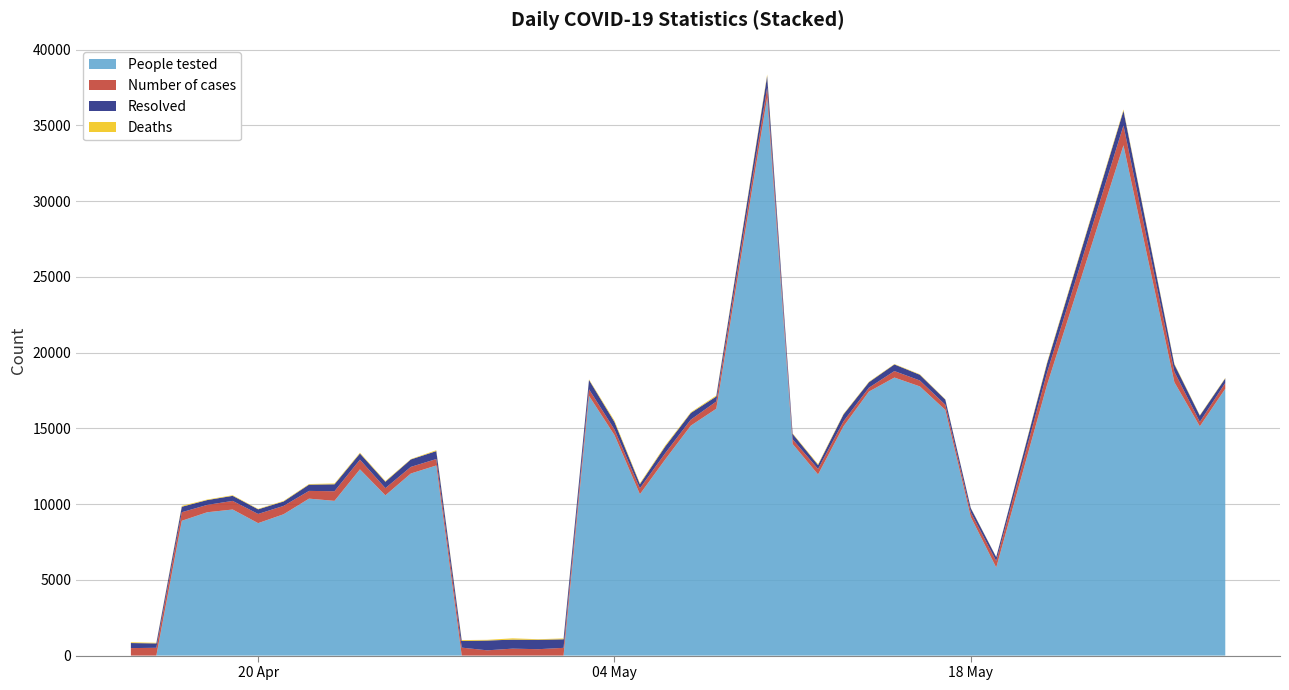

Reading right to left, transcribe all the data shown in this chart.

Number of cases: 2020-05-28=383	2020-05-27=292	2020-05-26=691	2020-05-24=1313	2020-05-21=803	2020-05-19=427	2020-05-18=304	2020-05-17=340	2020-05-16=391	2020-05-15=428	2020-05-14=258	2020-05-13=329	2020-05-12=361	2020-05-11=308	2020-05-10=640	2020-05-08=477	2020-05-07=399	2020-05-06=412	2020-05-05=387	2020-05-04=370	2020-05-03=434	2020-05-02=511	2020-05-01=421	2020-04-30=459	2020-04-29=347	2020-04-28=525	2020-04-27=424	2020-04-26=437	2020-04-25=476	2020-04-24=640	2020-04-23=634	2020-04-22=510	2020-04-21=551	2020-04-20=606	2020-04-19=568	2020-04-18=485	2020-04-17=564	2020-04-16=514	2020-04-15=494
Resolved: 2020-05-28=301	2020-05-27=414	2020-05-26=481	2020-05-24=968	2020-05-21=611	2020-05-19=260	2020-05-18=278	2020-05-17=340	2020-05-16=379	2020-05-15=437	2020-05-14=359	2020-05-13=454	2020-05-12=260	2020-05-11=359	2020-05-10=782	2020-05-08=331	2020-05-07=437	2020-05-06=443	2020-05-05=274	2020-05-04=500	2020-05-03=615	2020-05-02=565	2020-05-01=620	2020-04-30=593	2020-04-29=648	2020-04-28=439	2020-04-27=525	2020-04-26=491	2020-04-25=422	2020-04-24=407	2020-04-23=459	2020-04-22=415	2020-04-21=291	2020-04-20=306	2020-04-19=334	2020-04-18=319	2020-04-17=362	2020-04-16=292	2020-04-15=334
Deaths: 2020-05-28=34	2020-05-27=32	2020-05-26=50	2020-05-24=80	2020-05-21=74	2020-05-19=15	2020-05-18=23	2020-05-17=23	2020-05-16=33	2020-05-15=27	2020-05-14=33	2020-05-13=40	2020-05-12=56	2020-05-11=35	2020-05-10=94	2020-05-08=63	2020-05-07=48	2020-05-06=68	2020-05-05=61	2020-05-04=84	2020-05-03=40	2020-05-02=55	2020-05-01=39	2020-04-30=86	2020-04-29=45	2020-04-28=59	2020-04-27=57	2020-04-26=24	2020-04-25=48	2020-04-24=50	2020-04-23=54	2020-04-22=37	2020-04-21=38	2020-04-20=31	2020-04-19=39	2020-04-18=36	2020-04-17=55	2020-04-16=38	2020-04-15=51
People tested: 2020-05-28=17615	2020-05-27=15133	2020-05-26=18045	2020-05-24=33687	2020-05-21=17888	2020-05-19=5813	2020-05-18=9155	2020-05-17=16217	2020-05-16=17768	2020-05-15=18354	2020-05-14=17429	2020-05-13=15137	2020-05-12=11957	2020-05-11=13970	2020-05-10=36845	2020-05-08=16295	2020-05-07=15179	2020-05-06=12961	2020-05-05=10654	2020-05-04=14555	2020-05-03=17146	2020-05-02=0	2020-05-01=0	2020-04-30=0	2020-04-29=0	2020-04-28=0	2020-04-27=12550	2020-04-26=12020	2020-04-25=10578	2020-04-24=12295	2020-04-23=10214	2020-04-22=10361	2020-04-21=9330	2020-04-20=8743	2020-04-19=9643	2020-04-18=9462	2020-04-17=8899	2020-04-16=0	2020-04-15=0